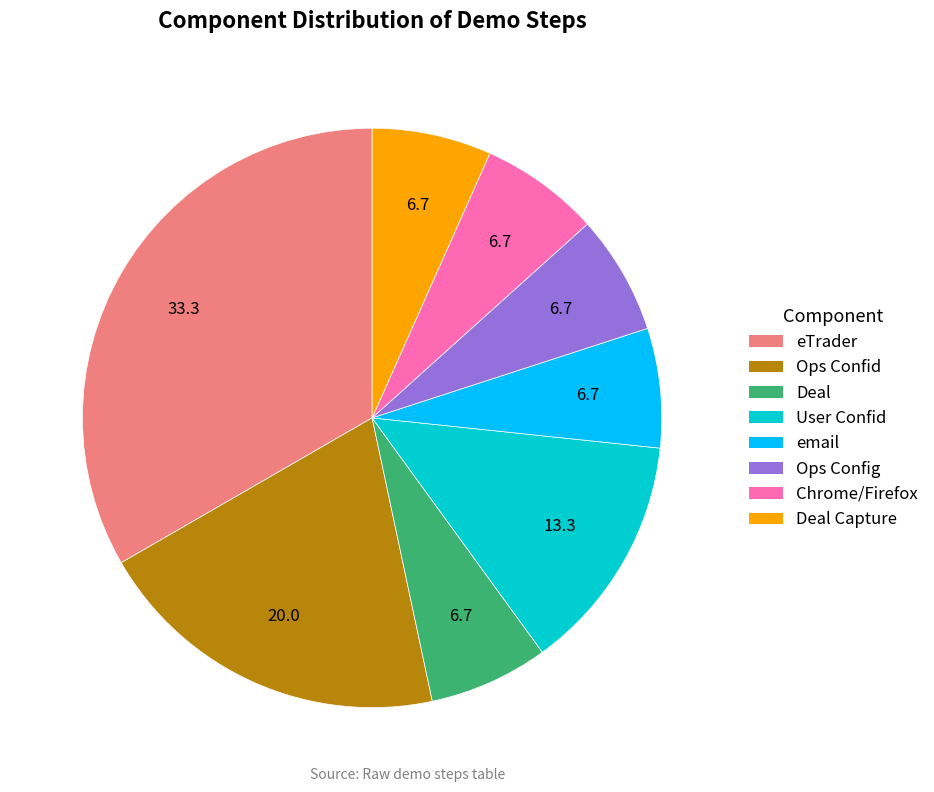

Does any single category account for the majority?

No